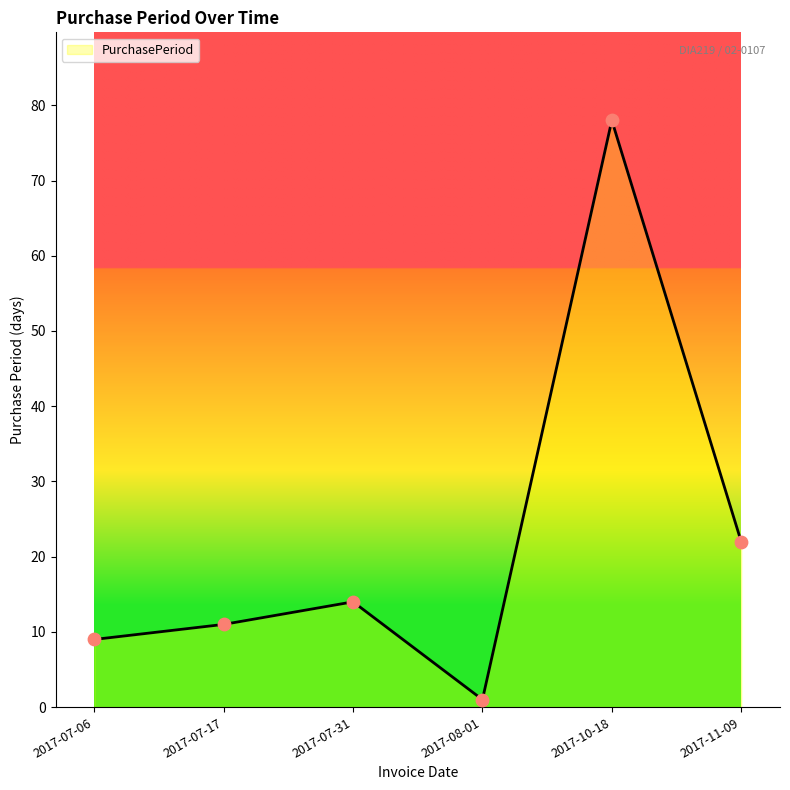

What is the change in value from 2017-07-17 to 2017-10-18?

+67